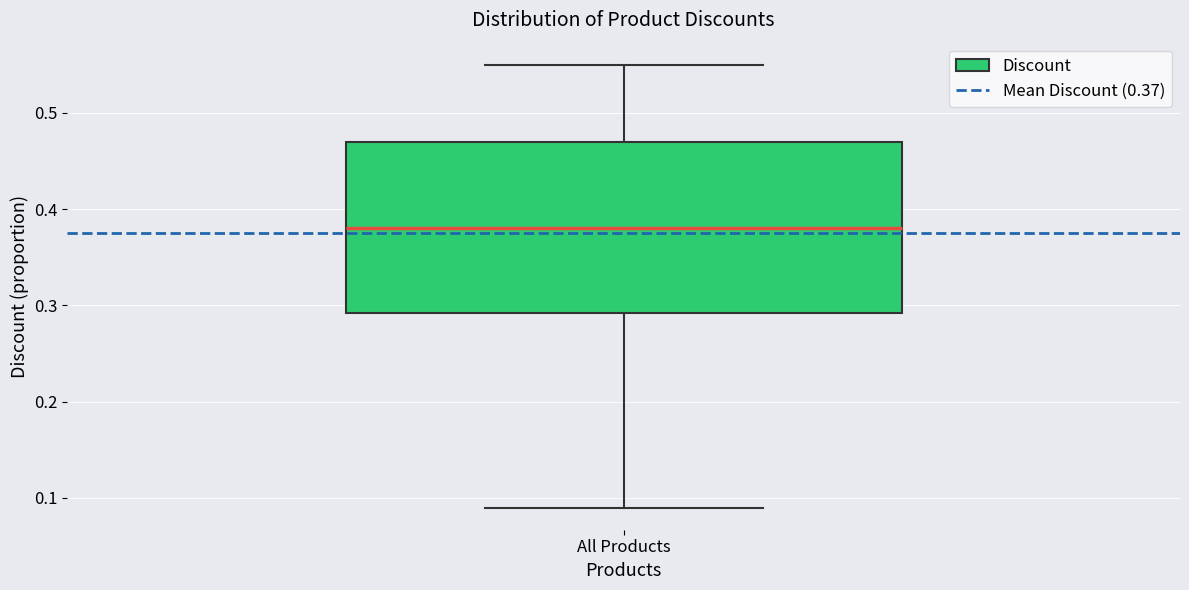

Transcribe this box plot: give where the median line is, the range the box spans, and where the two whiskers end, as read against the y-axis. The values are not printed on the chart, so give them approximately, as read against the axis.

median 0.38, box 0.29 to 0.47, whiskers 0.09 to 0.55